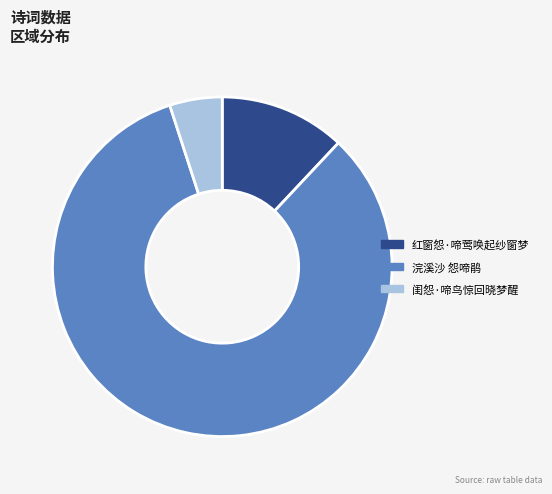

Combined, do 闺怨·啼鸟惊回晓梦醒 and 浣溪沙 怨啼鹃 account for over 50%?

Yes